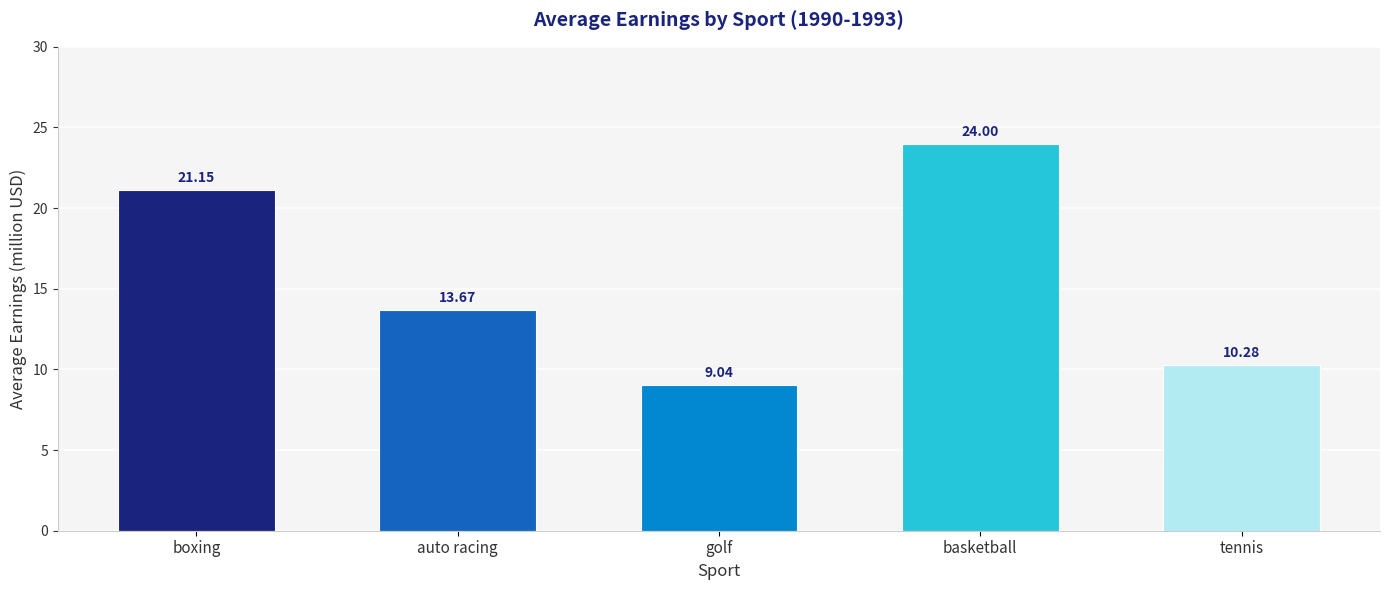

List the labels in order of value, largest first.

basketball, boxing, auto racing, tennis, golf